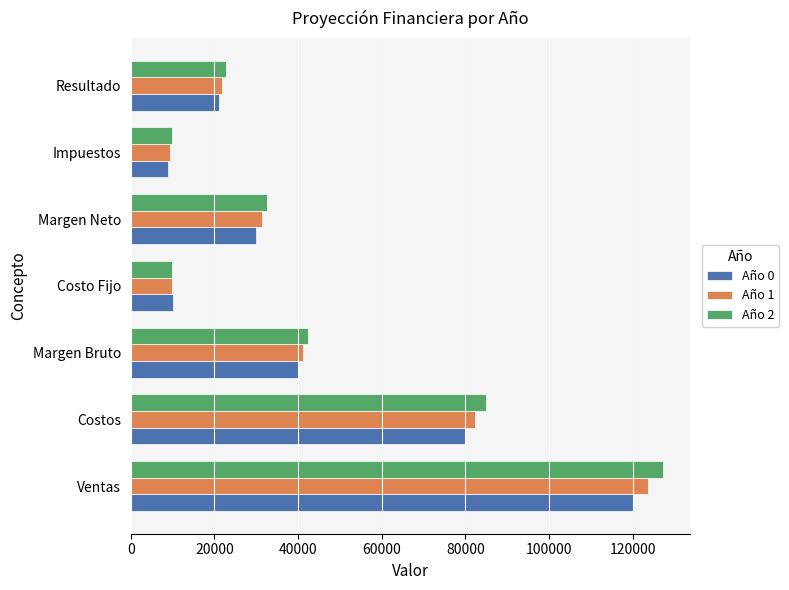

How many series are shown in this chart?

3